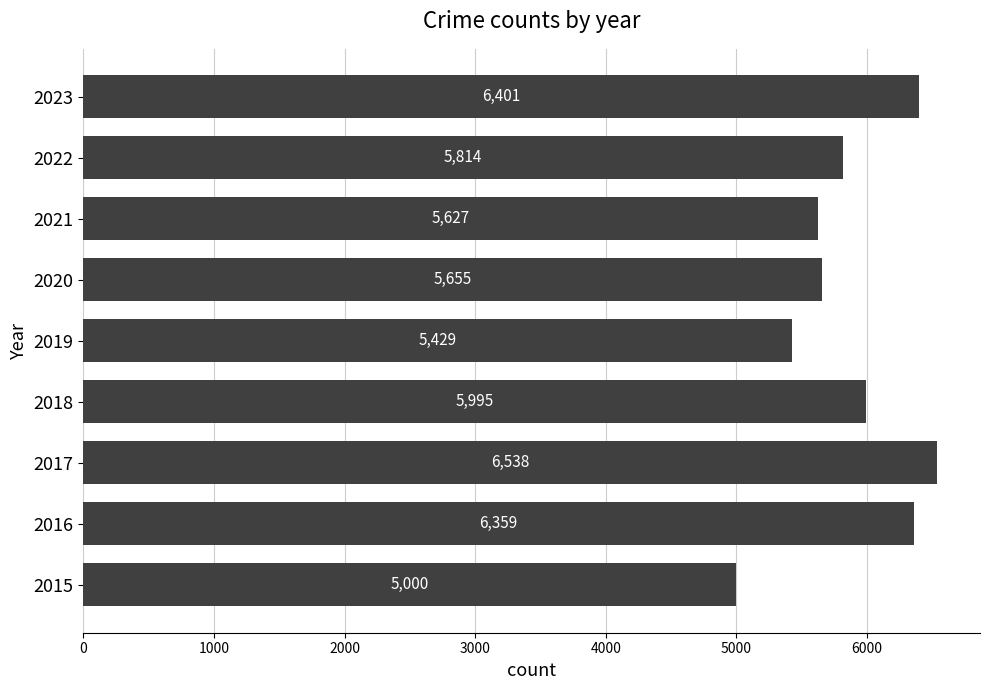

Rank the categories by value from lowest to highest.

2015, 2019, 2021, 2020, 2022, 2018, 2016, 2023, 2017